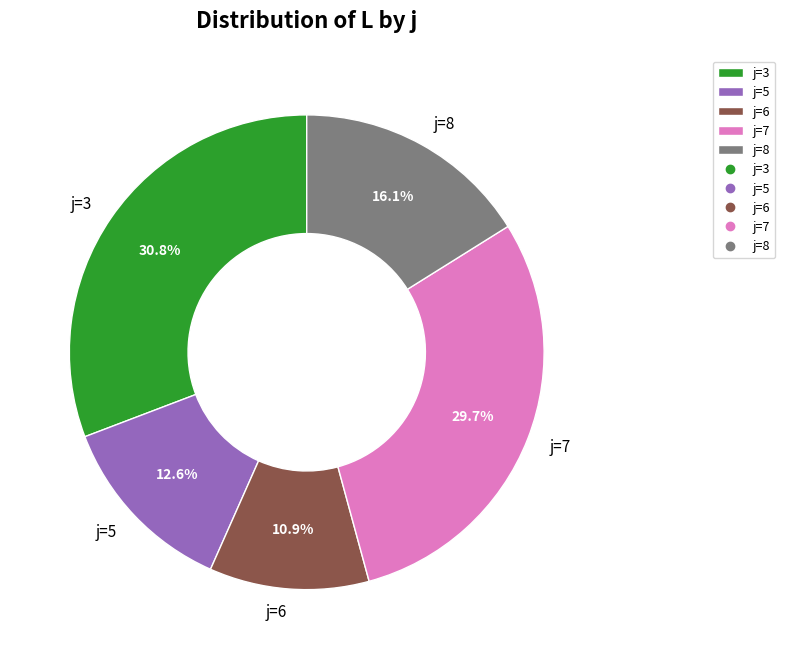

Which has a higher value, j=6 or j=5?

j=5